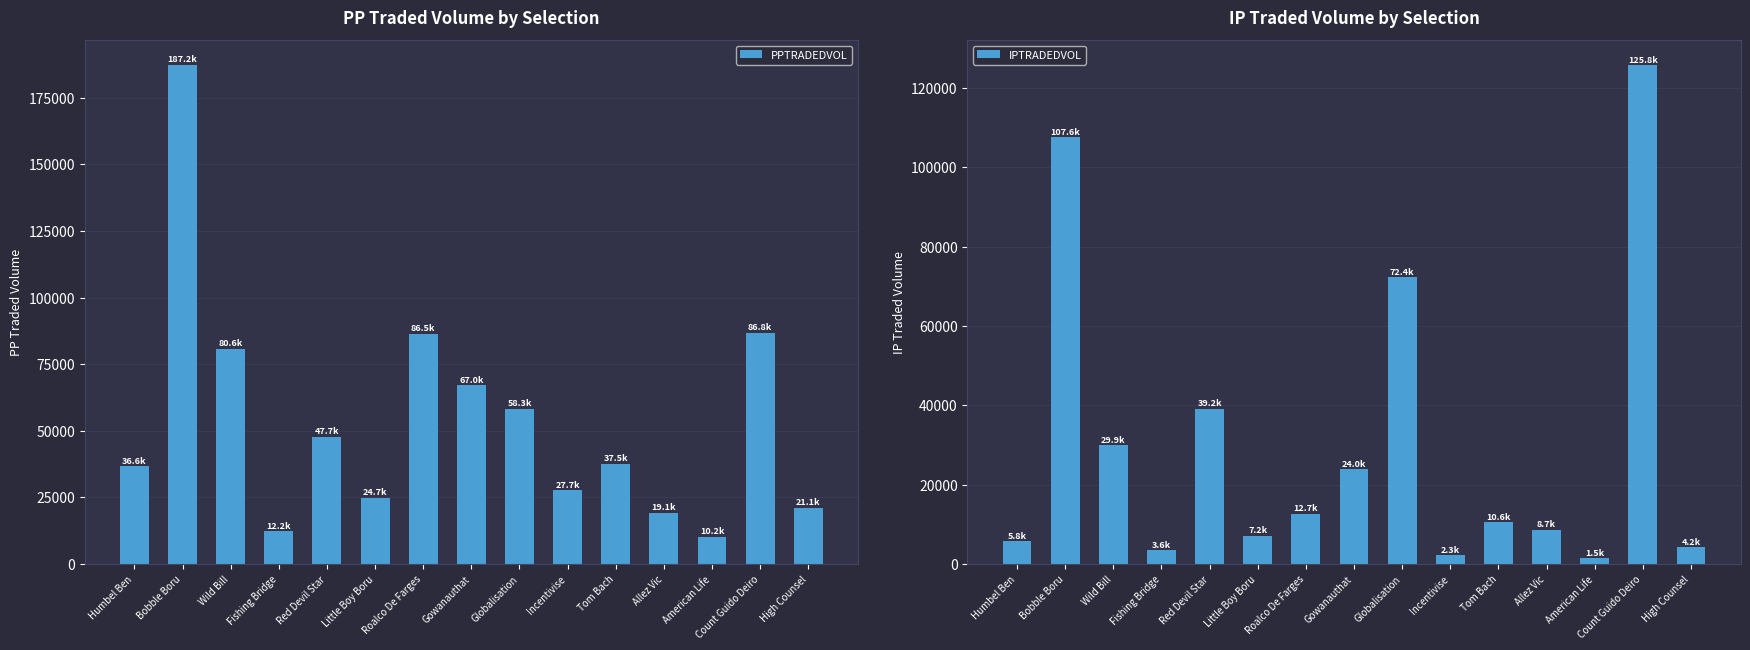

What is the sum of the PPTRADEDVOL values at Bobble Boru and Tom Bach?

224743.5